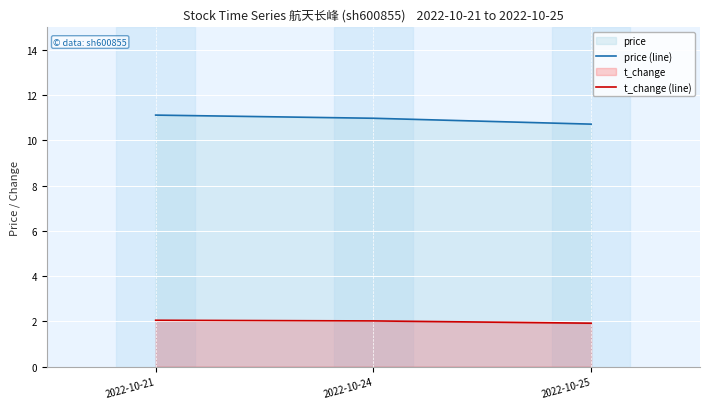

What is the value of the t_change (line) point at the 2nd from the left?

2.0